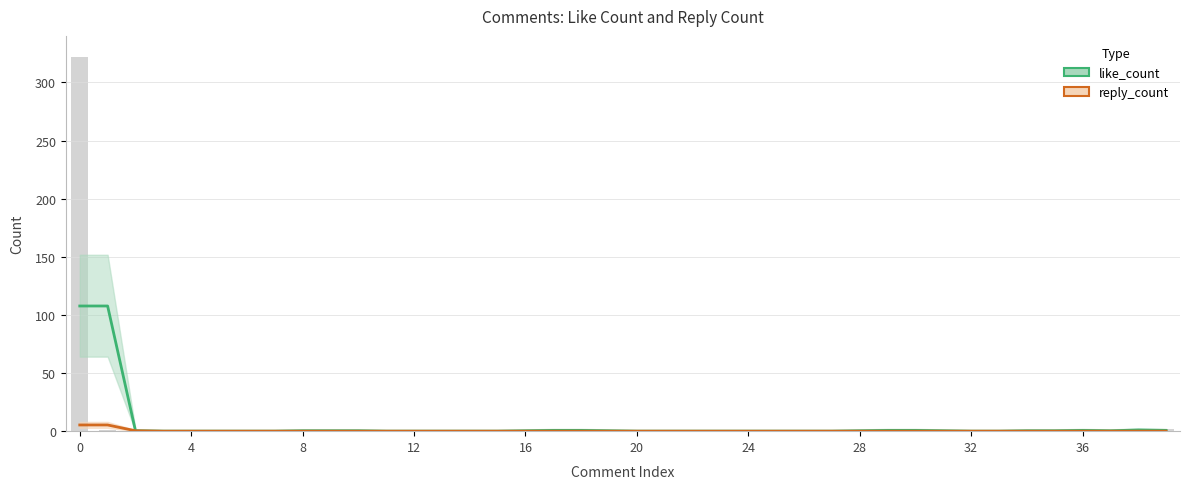

Is it true that the value at 28 is 0?

True